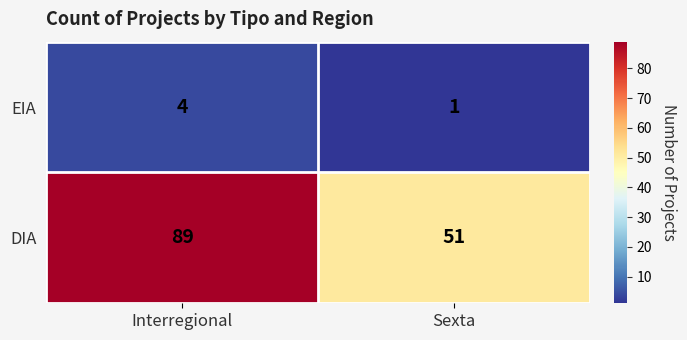

Between Interregional and Sexta, which series saw the biggest shift?

DIA